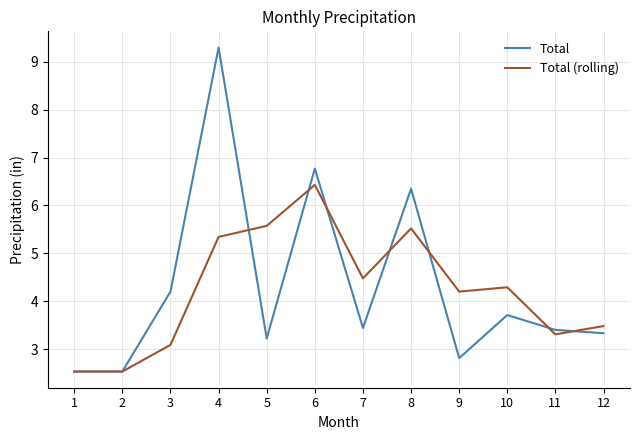

What is the difference between the Total (rolling) values at 7 and 2?

1.9